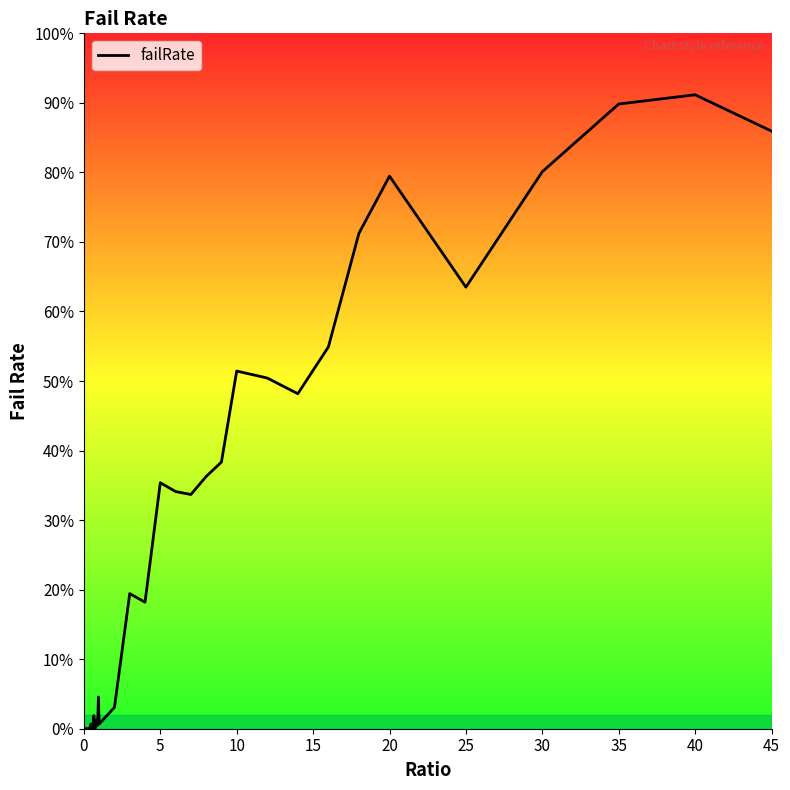

True or false: there are more than 0 points higher than both neighbors.

True